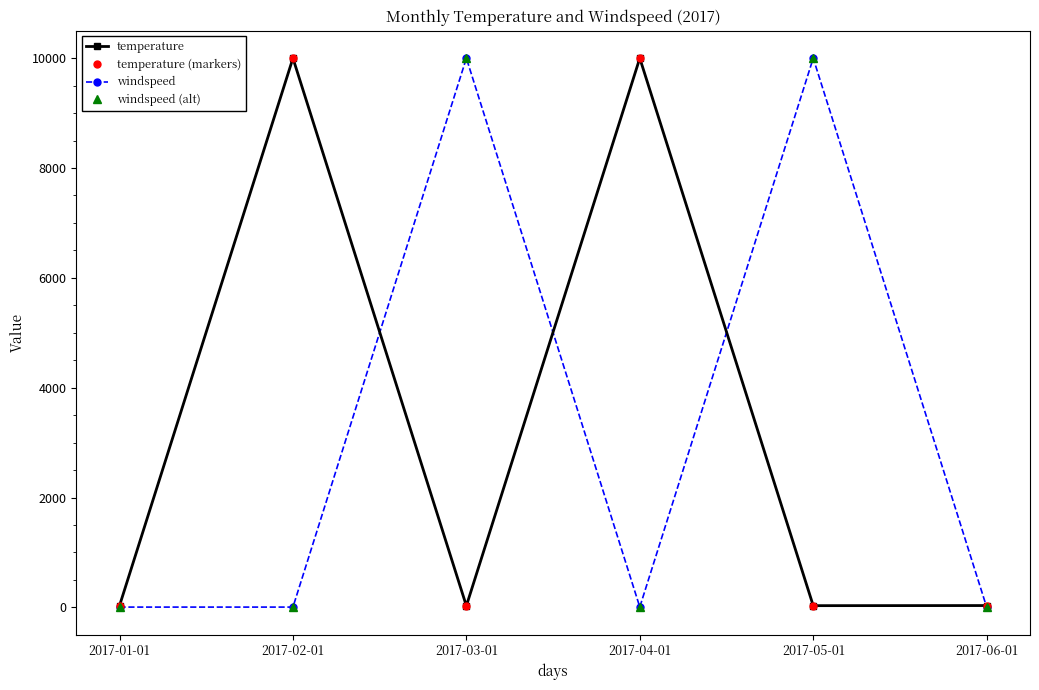

Is this an area chart (filled region under the line)?

No